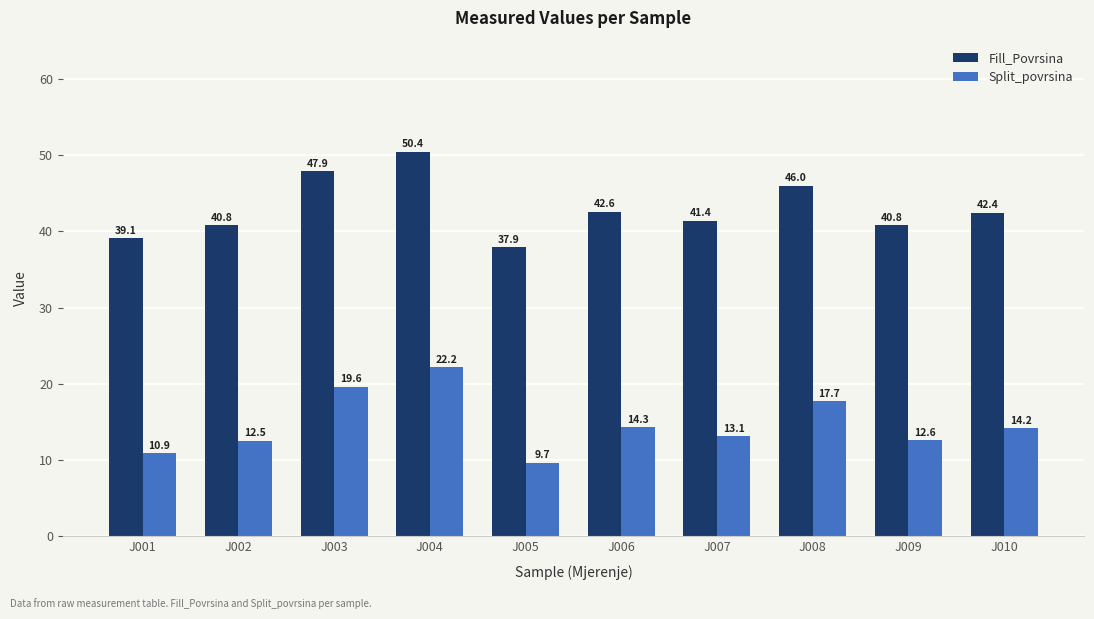

Reading left to right, list all the values displayed in this chart.

Fill_Povrsina: 39.1	40.8	47.9	50.4	37.9	42.6	41.4	46.0	40.8	42.4
Split_povrsina: 10.9	12.5	19.6	22.2	9.7	14.3	13.1	17.7	12.6	14.2